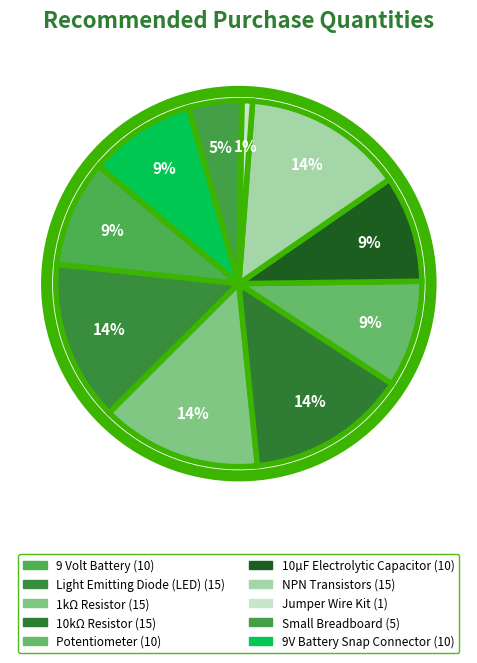

How many segments does this pie chart have?

10